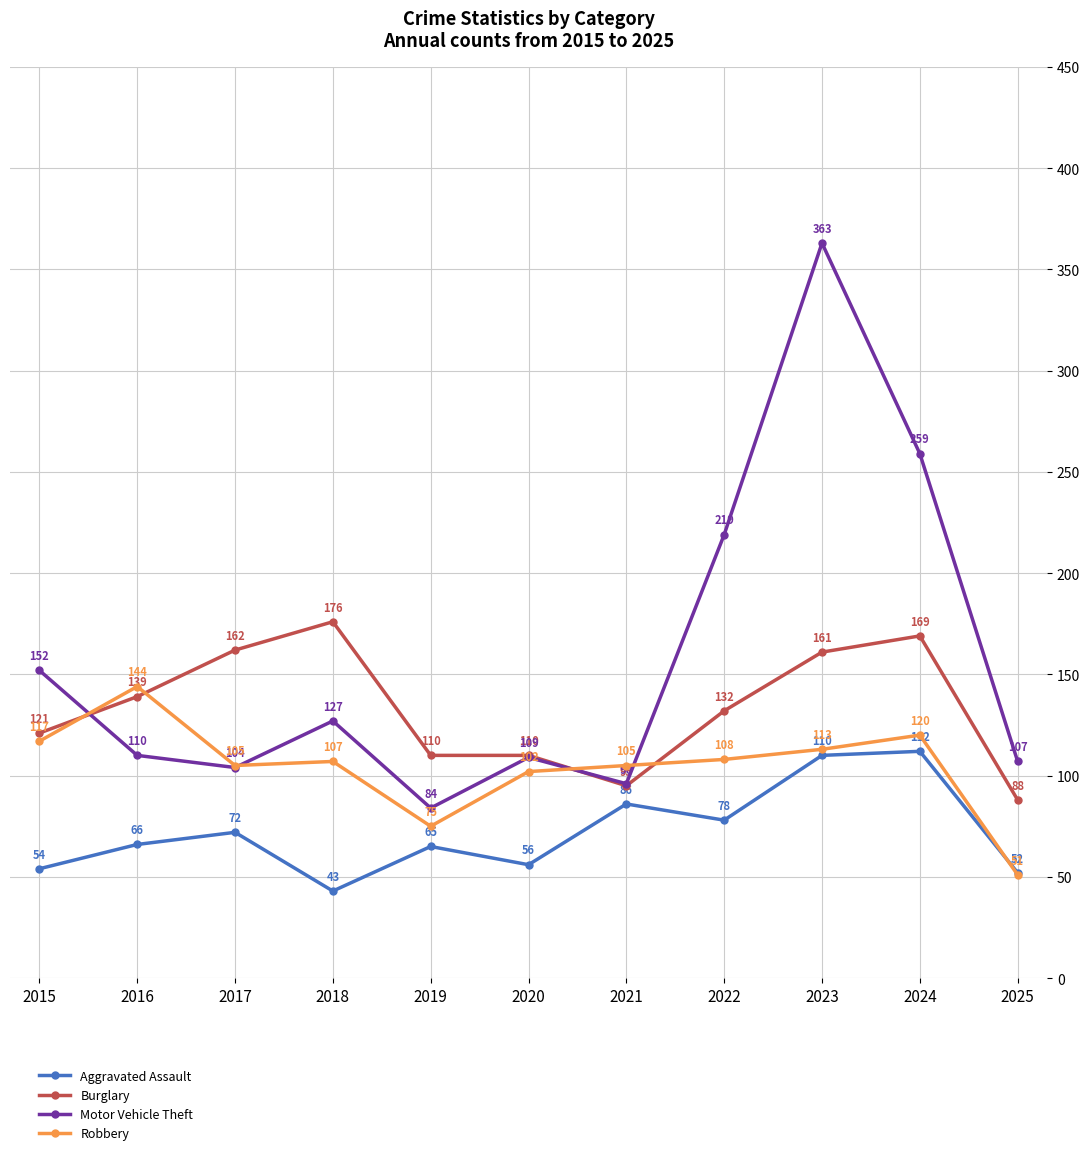

Rank the series at 2016 from lowest to highest value.

Aggravated Assault, Motor Vehicle Theft, Burglary, Robbery